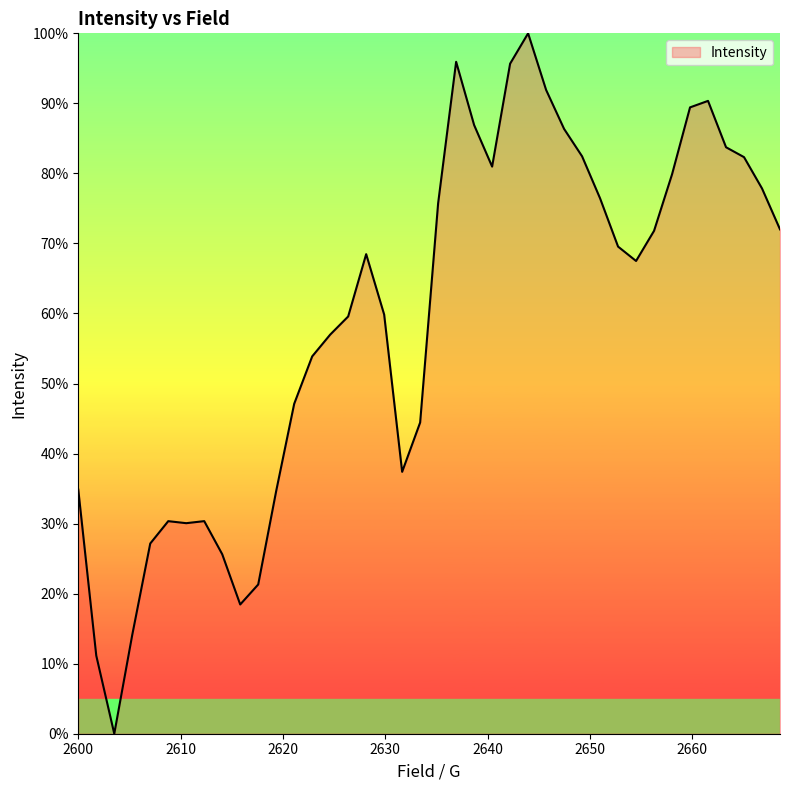

What is the difference between the maximum and minimum values?

100.0